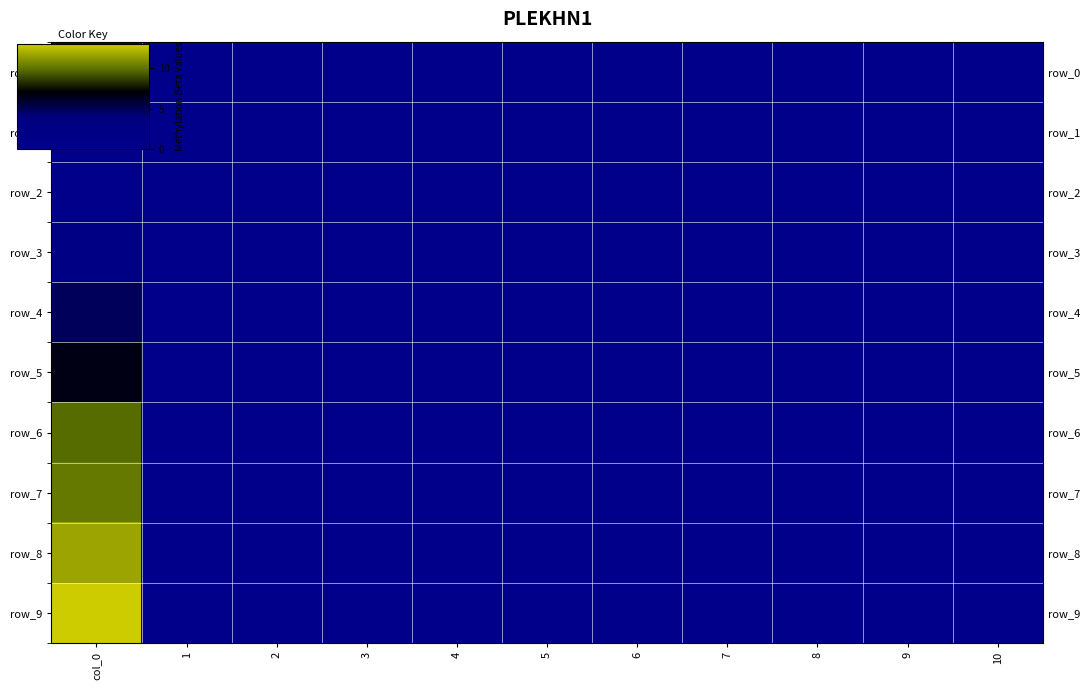

At which category does the chart reach its minimum across all series?

col_0